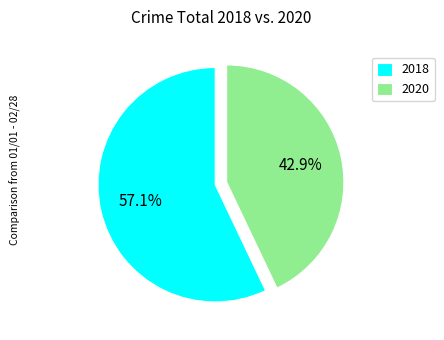

To the nearest percent, what is the combined percentage of 2018 and 2020?

100%